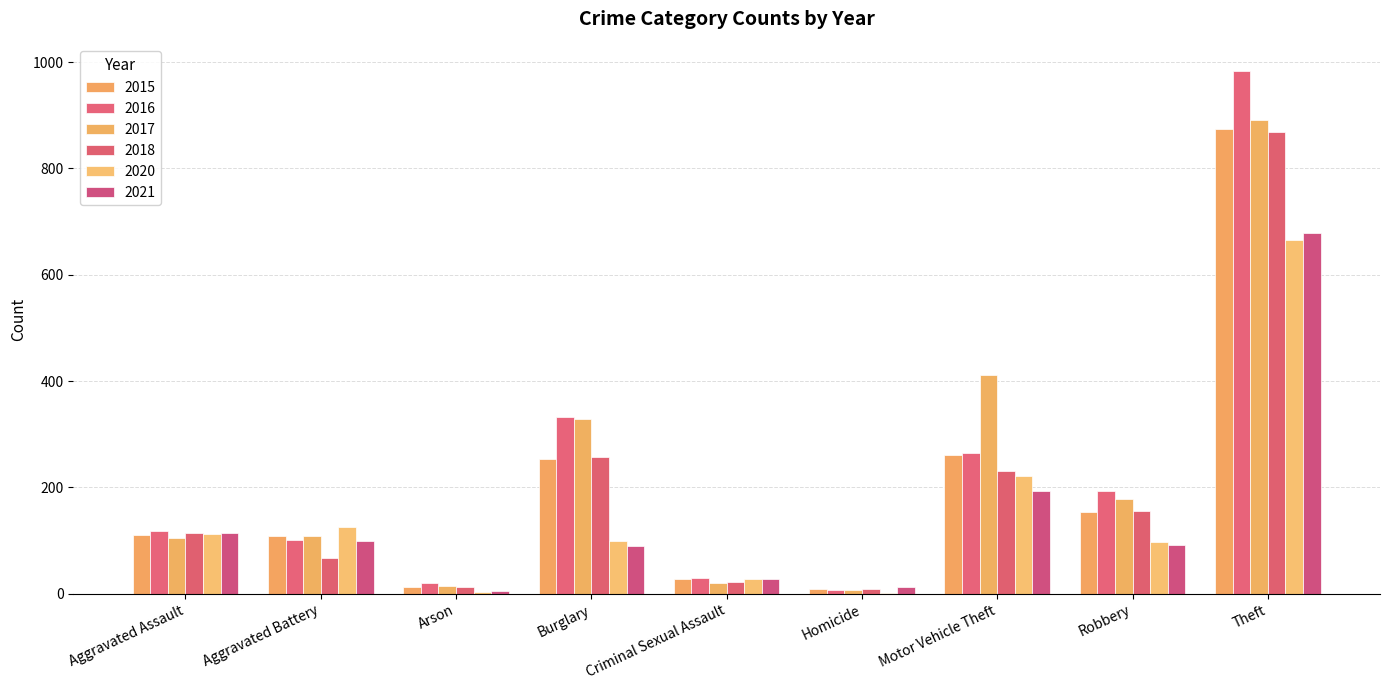

Count the number of data series in this chart.

6